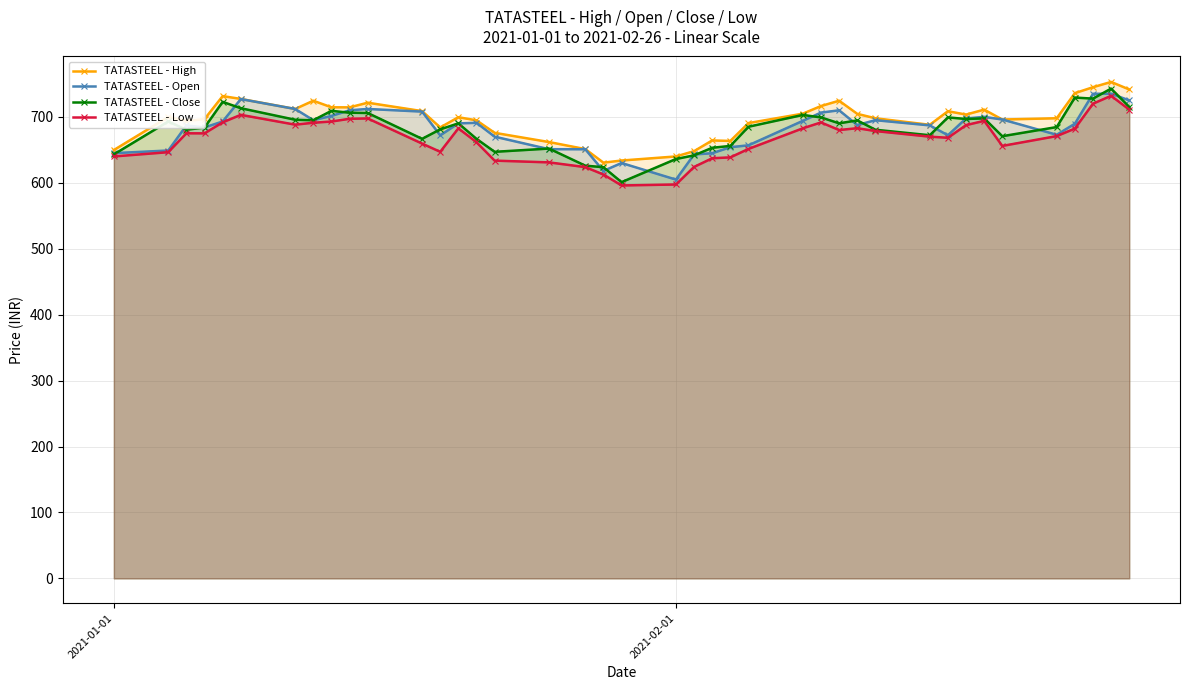

Reading left to right, transcribe all the data shown in this chart.

TATASTEEL - High: 649.7	699.9	693.9	696.6	731.5	727.2	712.0	724.5	714.5	714.5	721.5	708.8	684.0	699.5	694.8	675.8	661.9	651.1	630.6	633.8	640.0	648.0	664.3	663.5	690.6	704.9	716.5	724.5	704.6	697.9	688.0	708.6	703.5	711.0	696.0	697.9	736.0	745.0	753.0	741.6
TATASTEEL - Open: 645.0	649.0	687.0	684.0	693.0	727.0	712.0	695.0	701.5	710.0	712.0	708.0	672.0	690.1	691.0	670.0	651.0	650.9	618.0	630.0	604.9	643.0	644.9	654.0	656.9	694.0	706.5	710.0	687.6	695.0	687.1	672.1	697.6	700.0	696.0	672.9	689.6	735.0	735.2	725.0
TATASTEEL - Close: 643.1	693.0	680.5	683.8	722.8	713.1	695.6	694.9	709.1	706.4	705.9	666.7	681.1	690.1	666.7	647.0	652.0	626.0	623.7	601.0	636.1	641.6	653.1	656.0	685.0	703.0	699.2	690.2	694.7	680.5	672.1	699.2	696.8	697.8	670.7	684.5	729.3	727.7	742.9	715.1
TATASTEEL - Low: 640.0	646.5	675.1	675.0	691.7	703.1	688.2	691.1	693.0	697.1	697.6	659.5	647.0	682.6	661.6	633.6	631.0	623.8	612.6	596.0	597.5	624.1	637.2	638.6	651.4	682.7	691.6	680.0	682.9	678.5	670.0	668.3	687.5	694.0	656.0	670.9	682.2	720.0	732.0	711.1